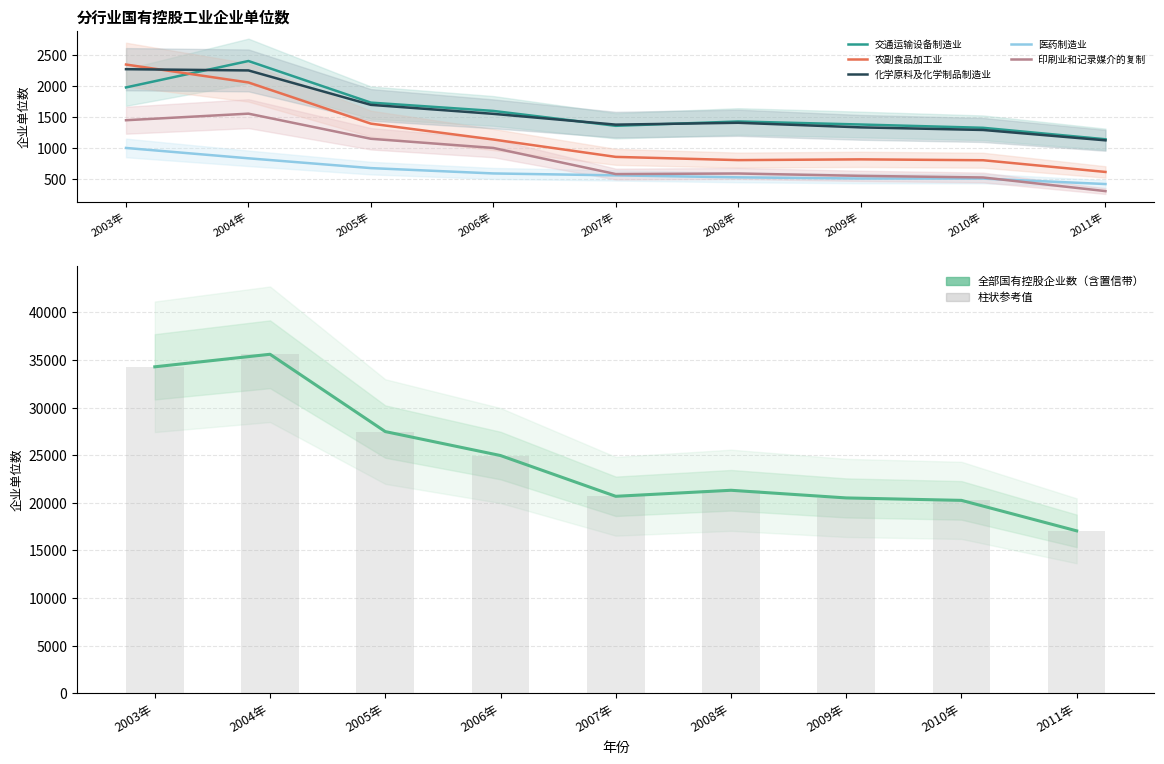

Which series has the largest range (max minus min)?

国有控股工业企业单位数